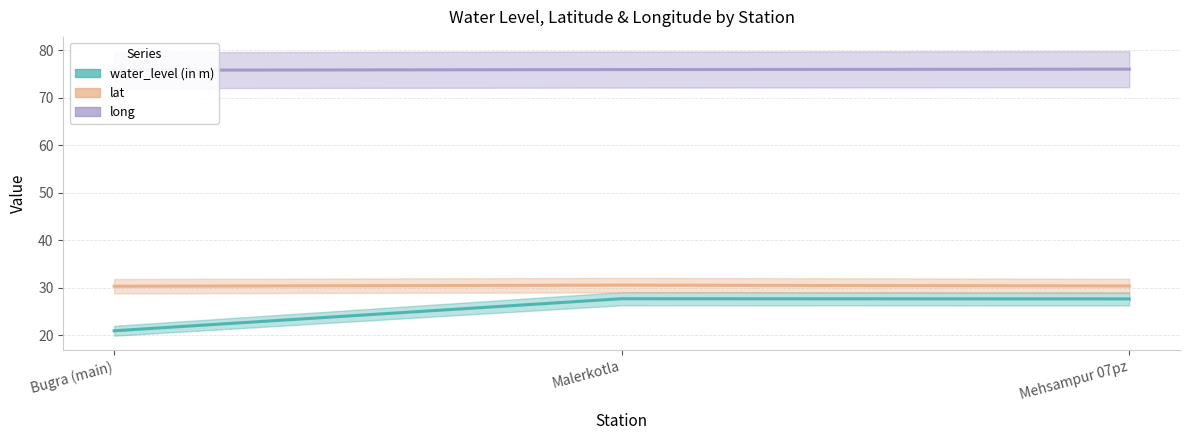

What is the label of the 1st point from the left?

Bugra (main)